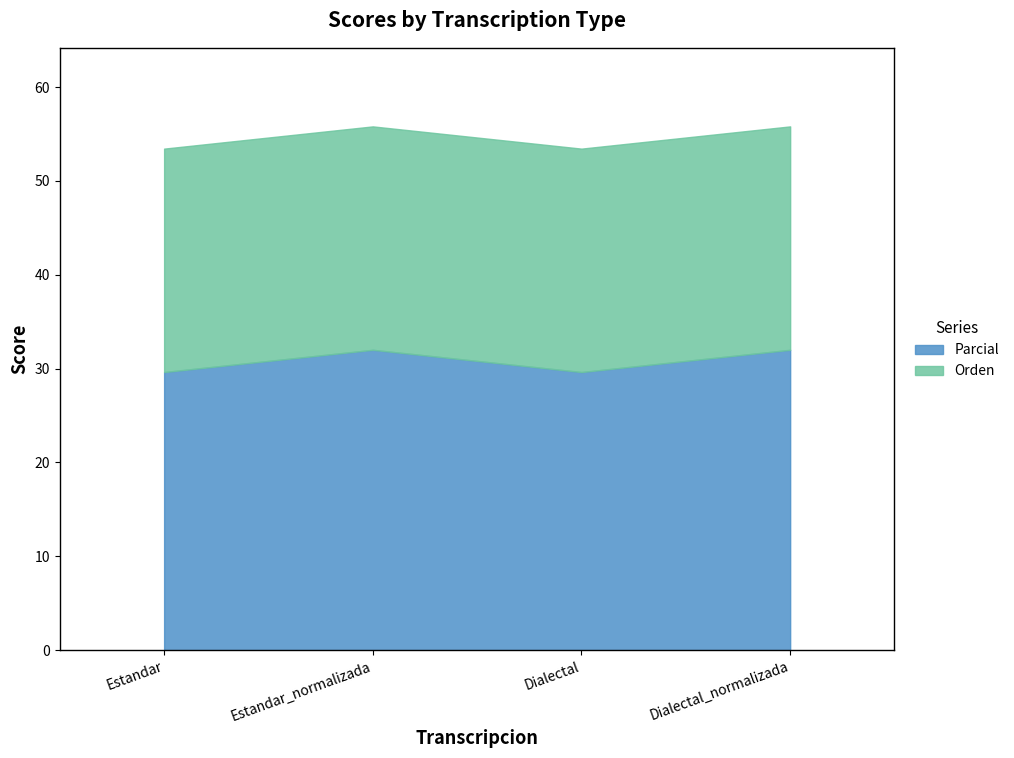

Where is Parcial nearest to the value 30?

Estandar